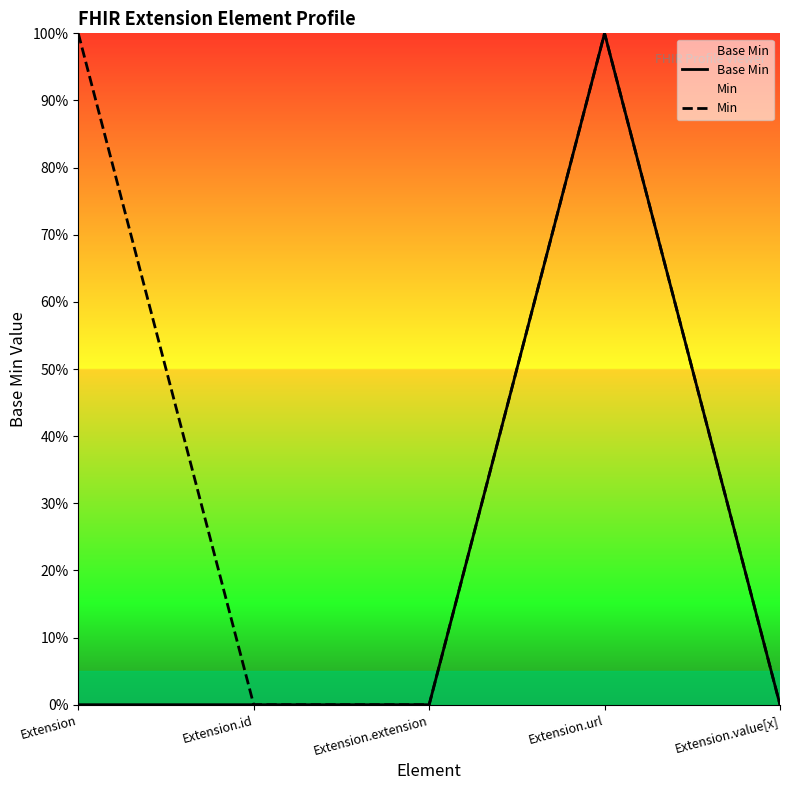

What is the total value across all series at Extension?

1